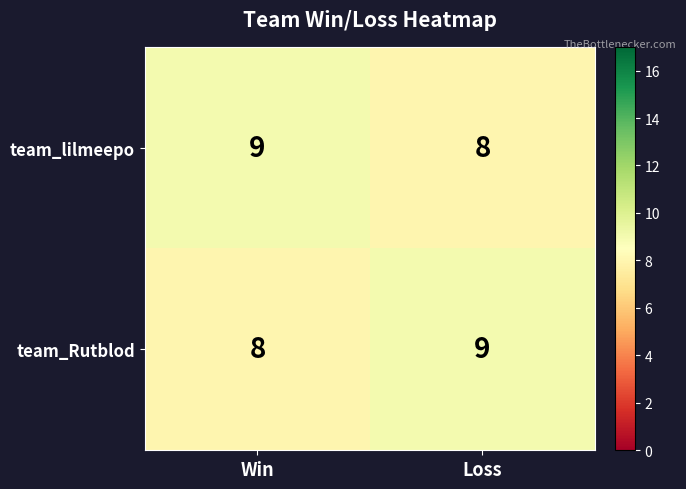

What is the maximum value shown in the chart?

9